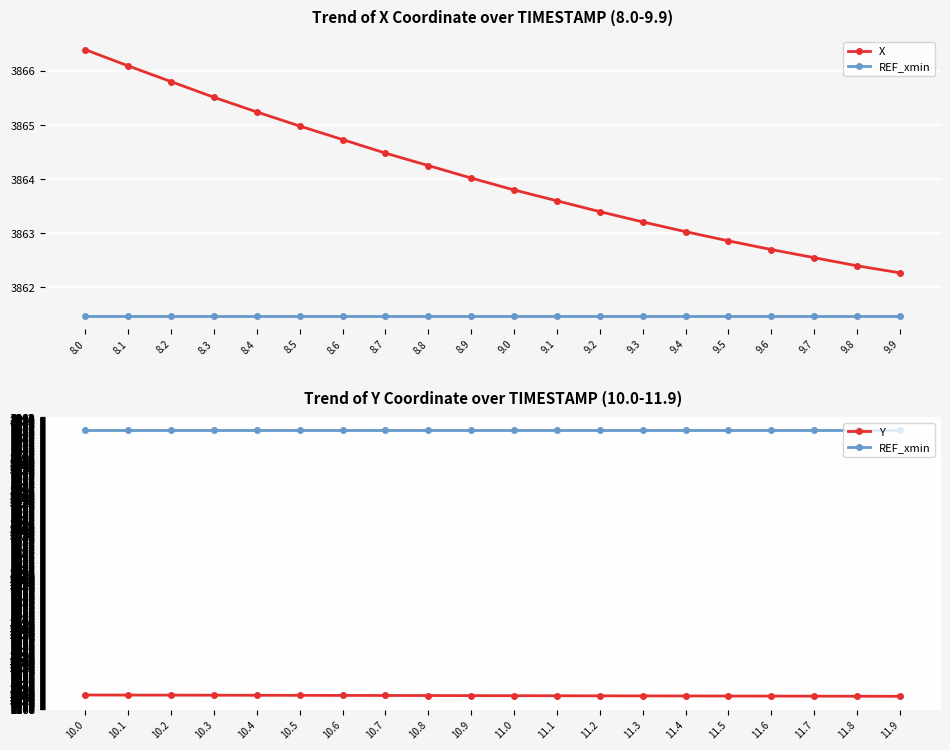

The REF_xmin series shows 2016.6 at 11.0. True or false?

False